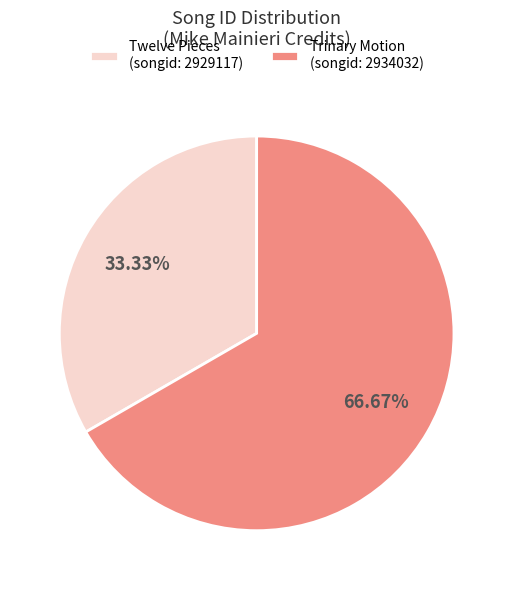

Rank the categories by value from highest to lowest.

Trinary Motion (songid: 2934032), Twelve Pieces (songid: 2929117)